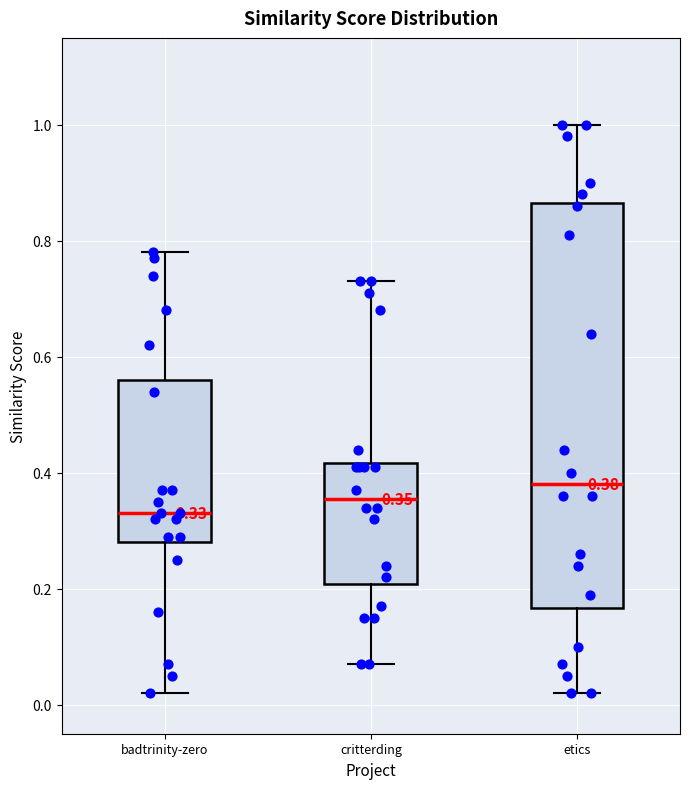

Which box has the highest median line?

etics